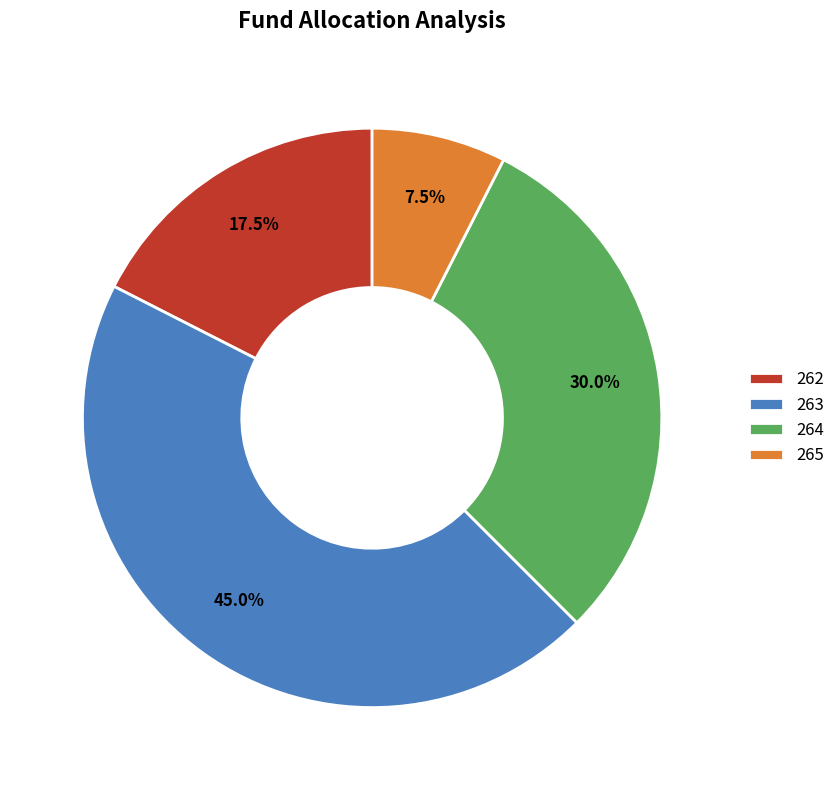

Which slice is the largest?

263